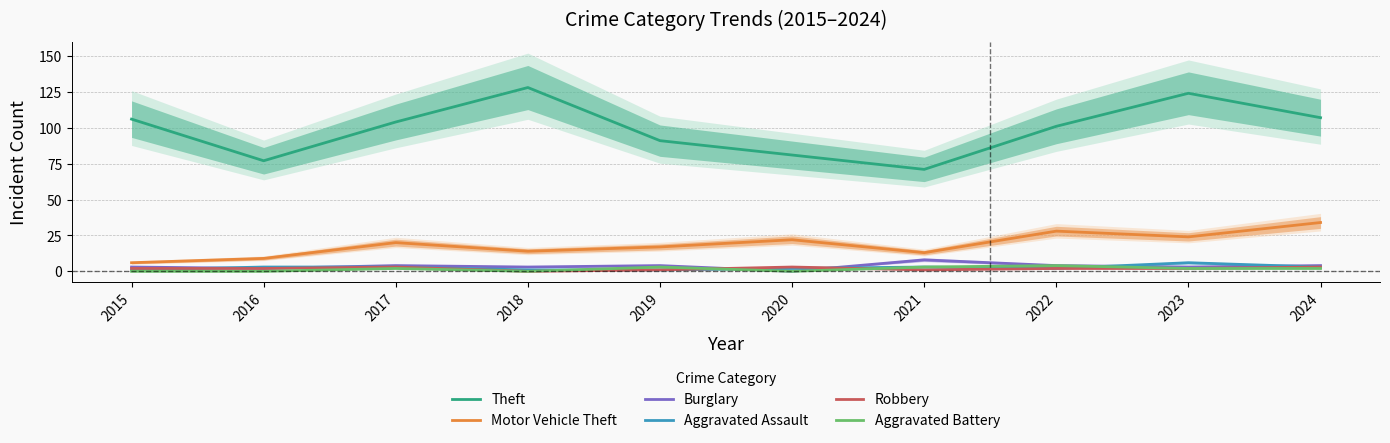

What is the lowest value of the Motor Vehicle Theft series?

6